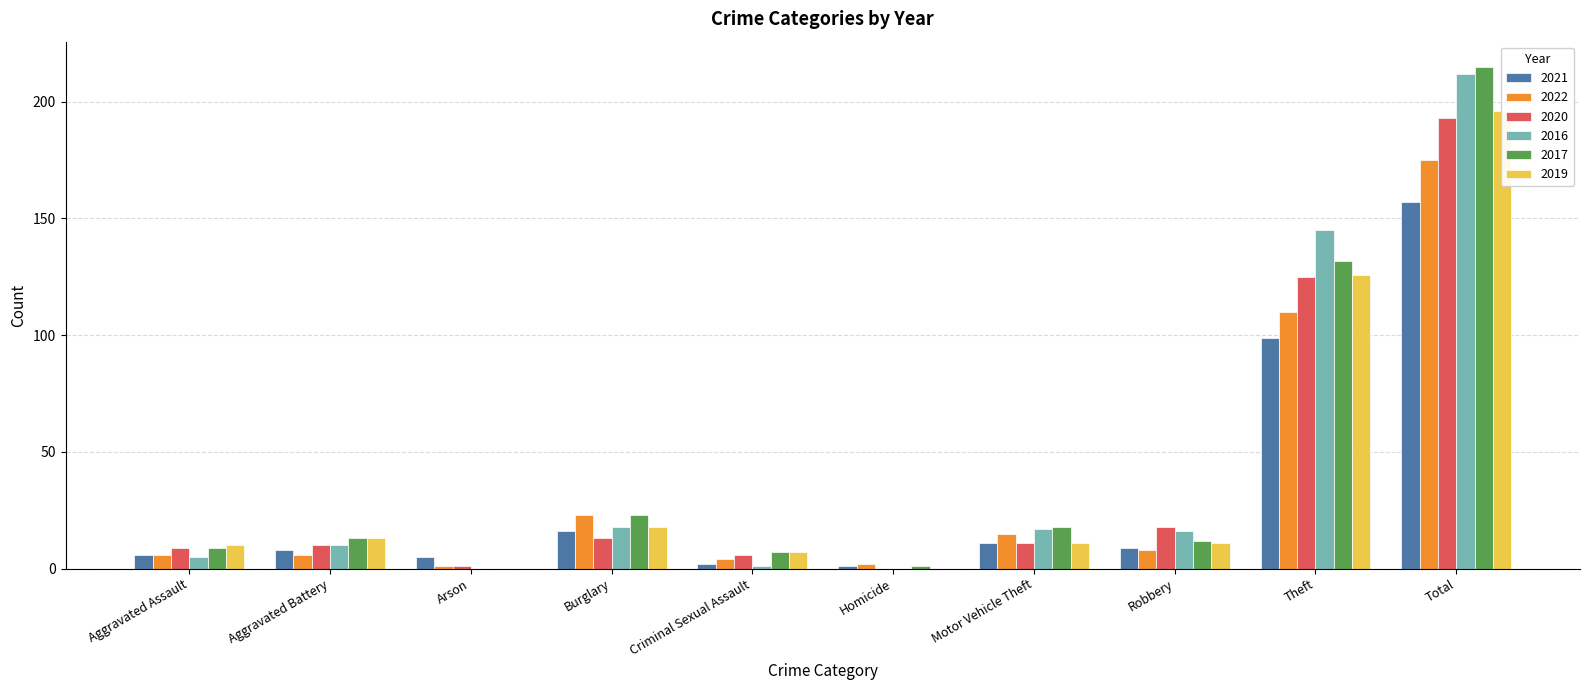

Between Aggravated Assault and Criminal Sexual Assault, which series saw the biggest shift?

2021